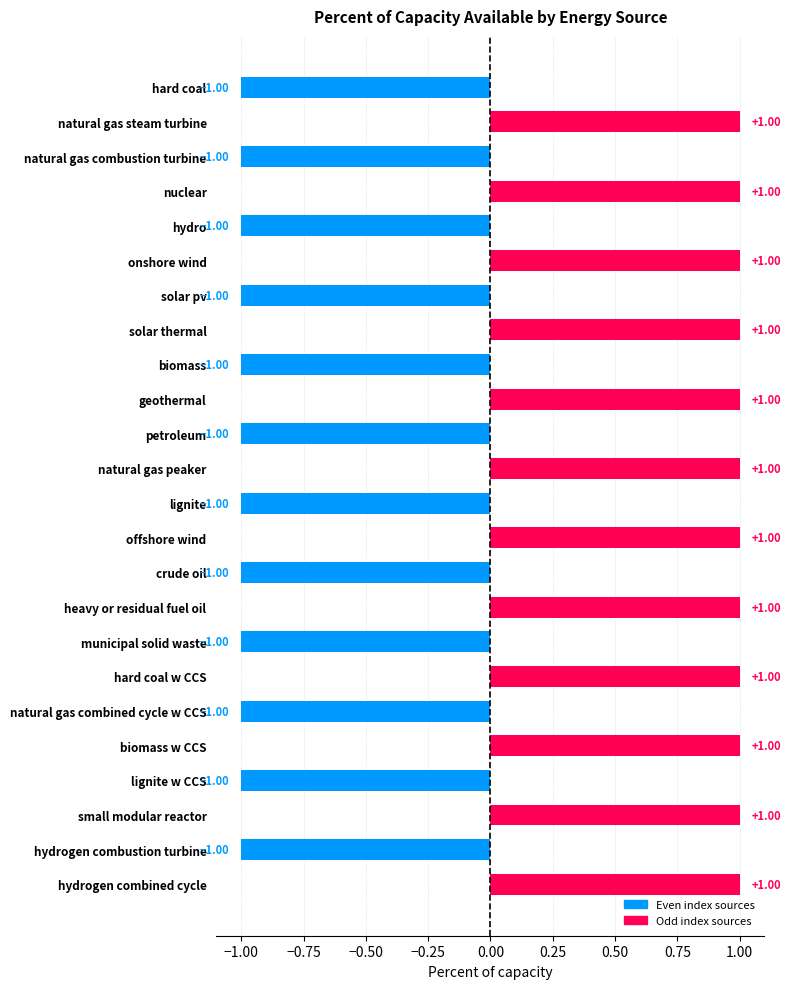

What is the ratio of the value at onshore wind to the value at natural gas steam turbine?

1.0